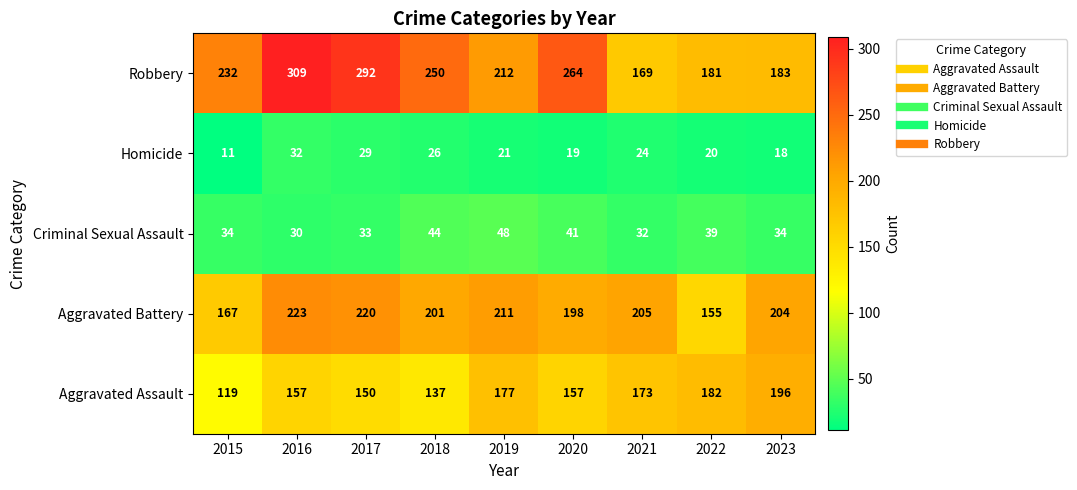

What is the sum of all Homicide values?

200